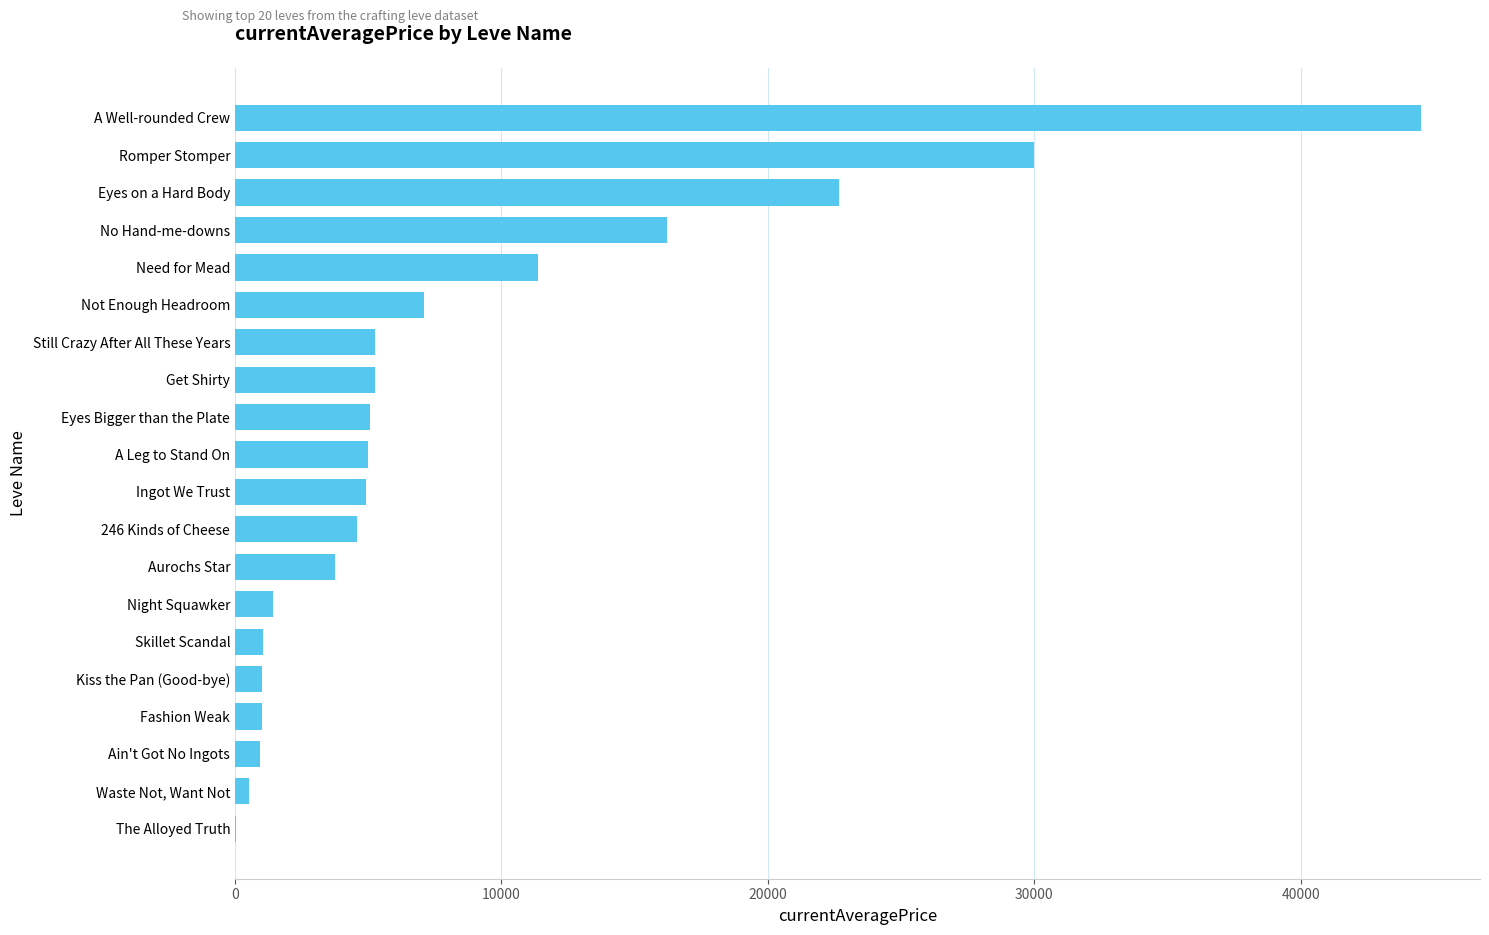

The chart shows a value of 62015.6 at A Well-rounded Crew. True or false?

False